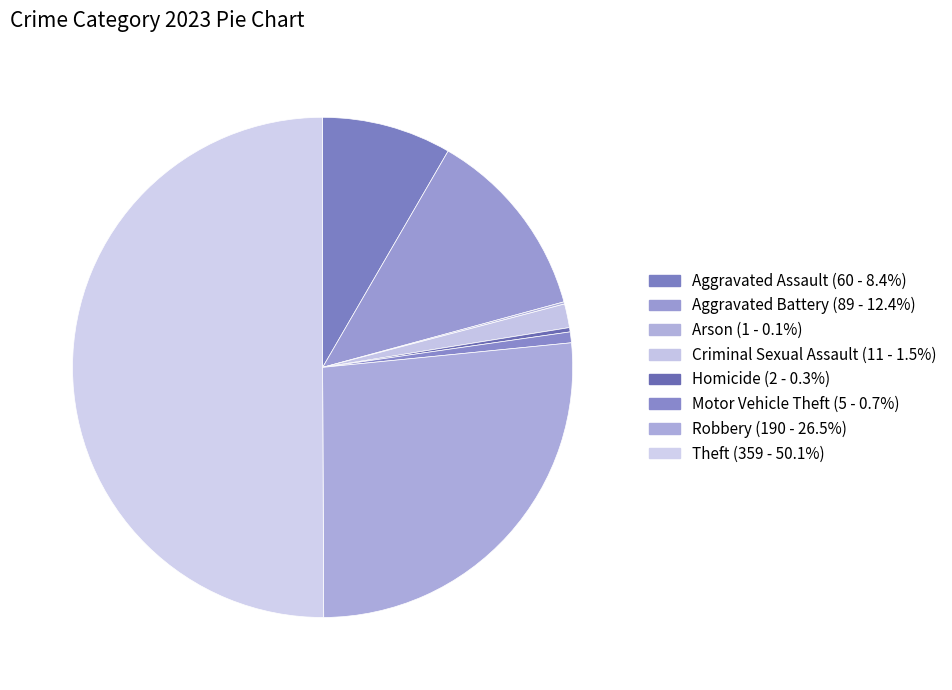

To the nearest percent, what percentage of the pie is Theft?

50%